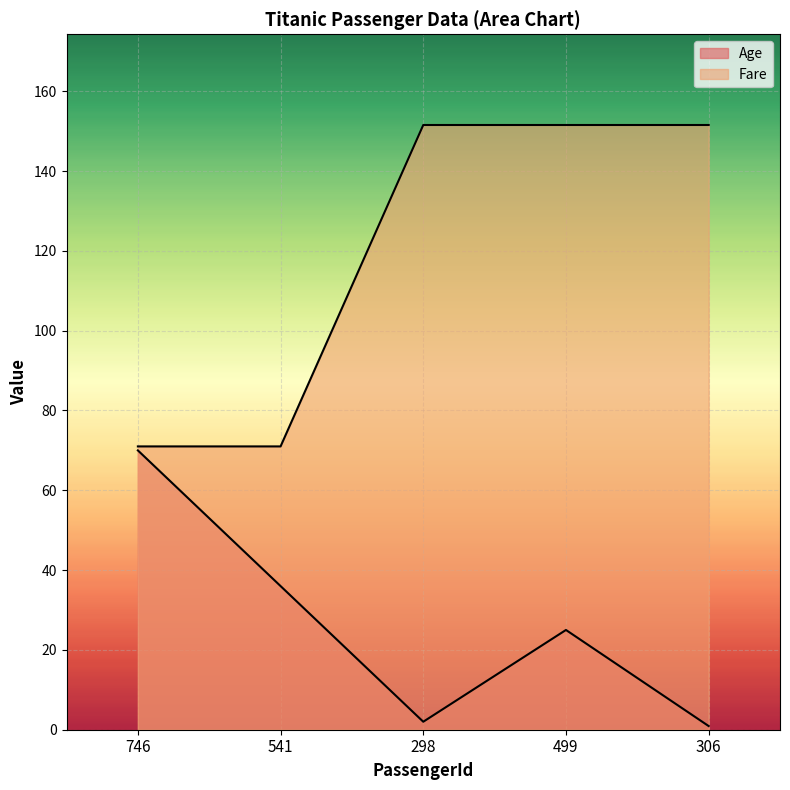

Between 746 and 306, which series saw the biggest shift?

Fare